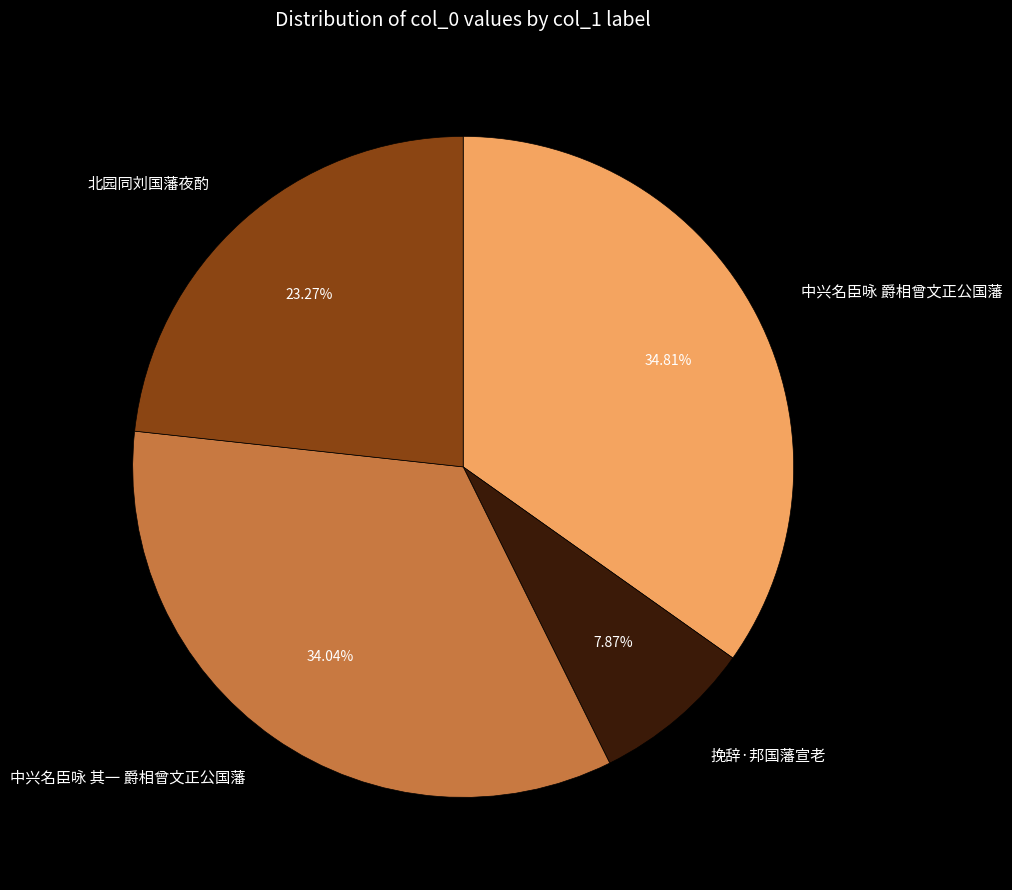

To the nearest percent, what portion does 北园同刘国藩夜酌 represent?

23%